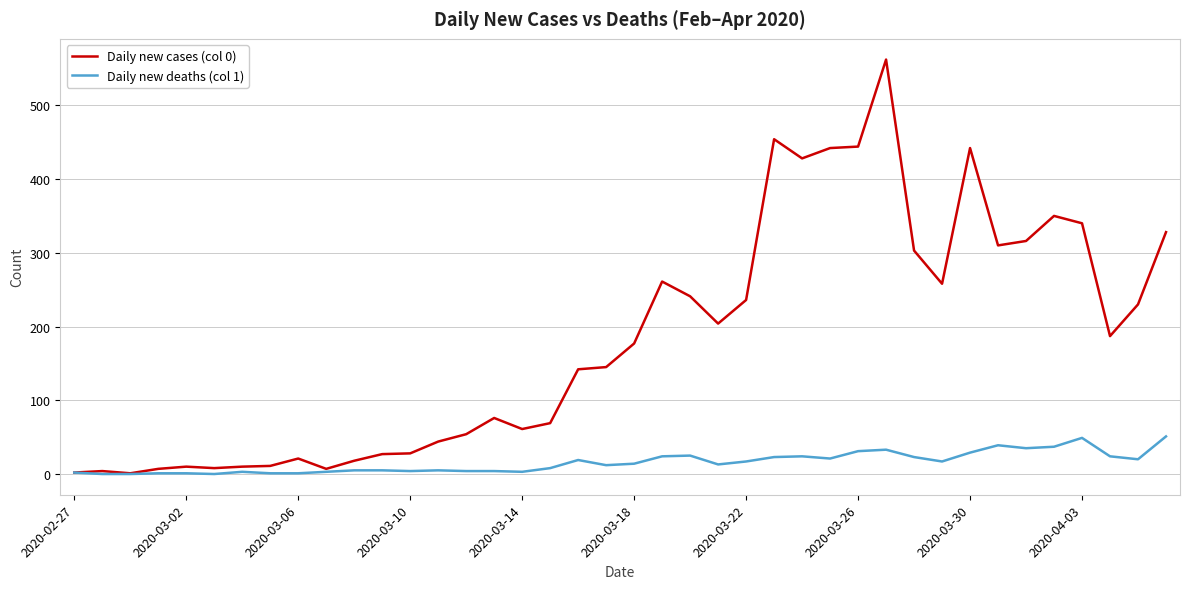

Which series has the largest total across all categories?

Daily new cases (col 0)